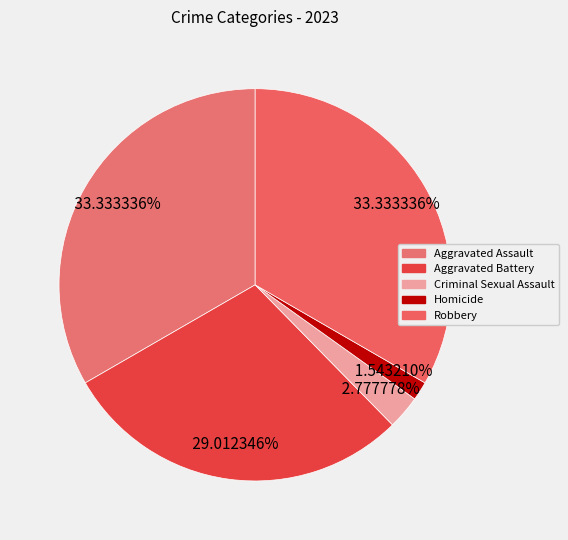

What is the change in value from Criminal Sexual Assault to Robbery?

+99